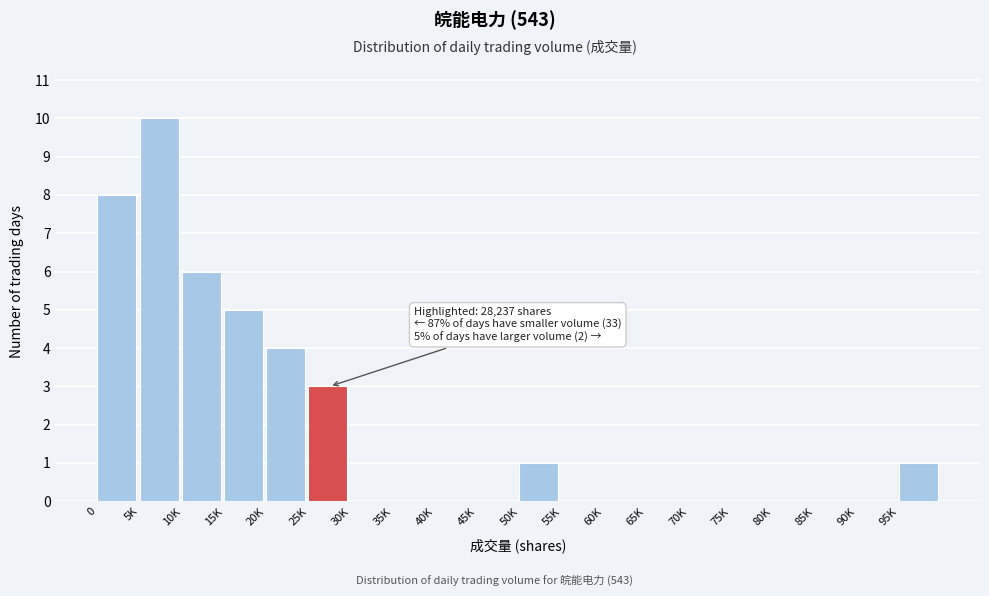

Reading right to left, list all the values displayed in this chart.

95K=1	90K=0	85K=0	80K=0	75K=0	70K=0	65K=0	60K=0	55K=0	50K=1	45K=0	40K=0	35K=0	30K=0	25K=3	20K=4	15K=5	10K=6	5K=10	0=8